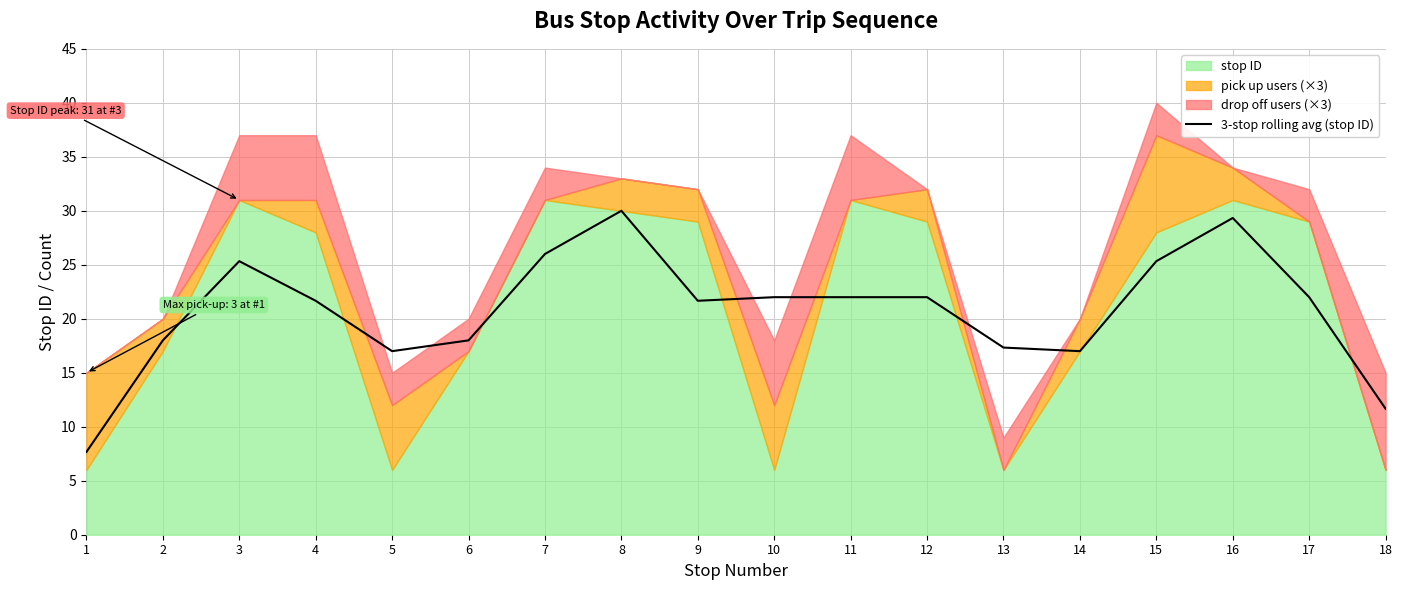

Reading left to right, transcribe all the data shown in this chart.

1=7.7	2=18.0	3=25.3	4=21.7	5=17.0	6=18.0	7=26.0	8=30.0	9=21.7	10=22.0	11=22.0	12=22.0	13=17.3	14=17.0	15=25.3	16=29.3	17=22.0	18=11.7